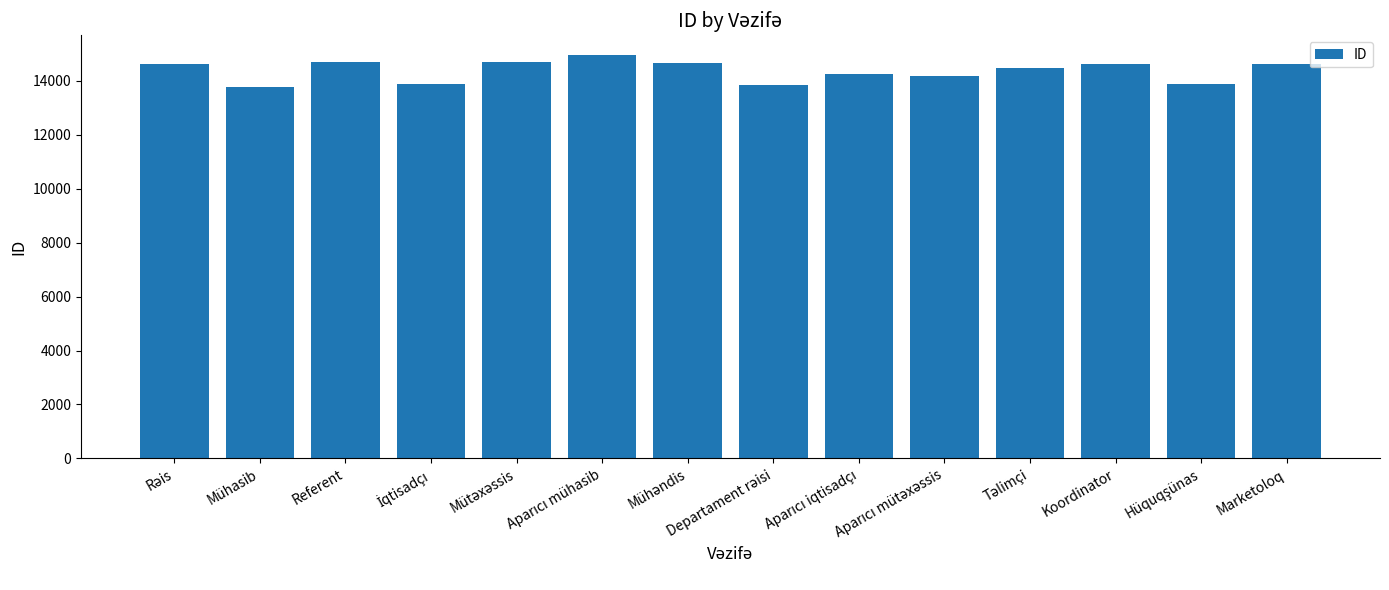

What is the difference between the maximum and minimum values?

1165